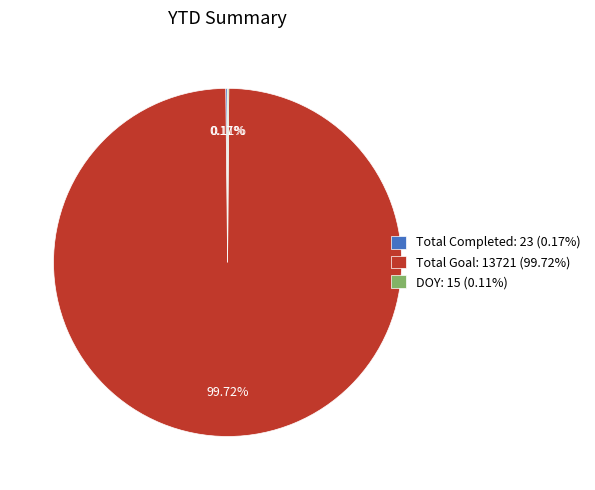

Is there any slice that represents more than half of the pie?

Yes